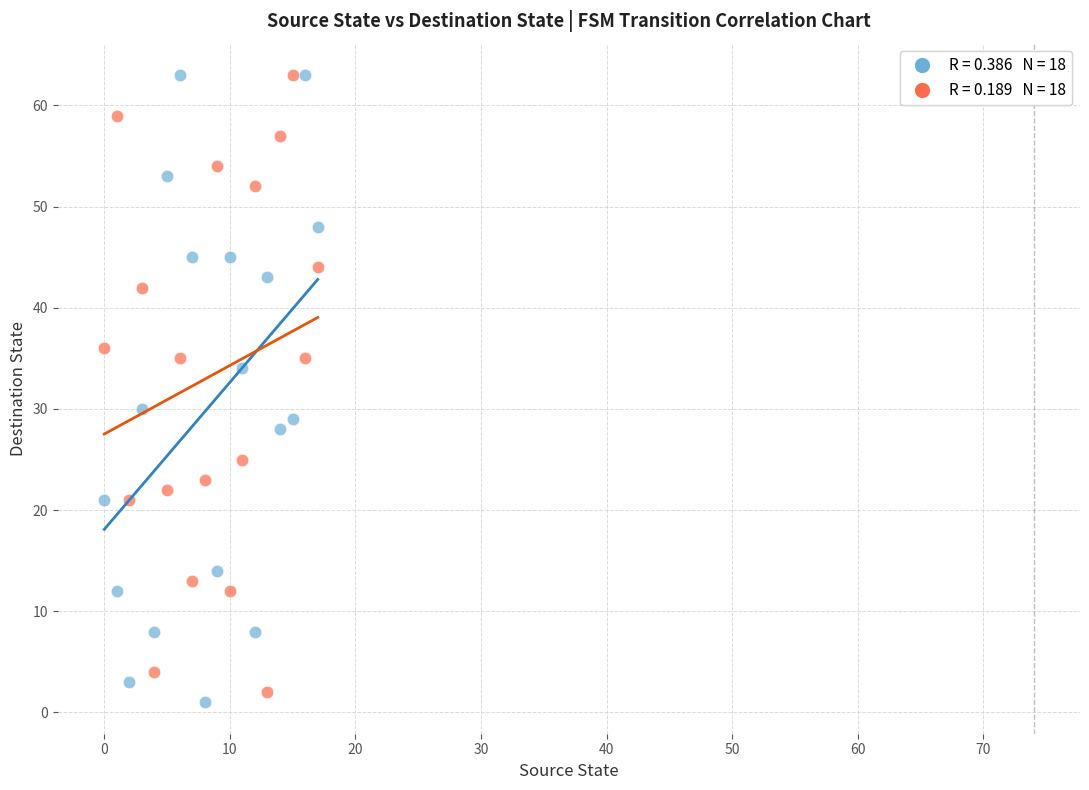

Across all data points, what is the range of Y values (max minus min)?

62